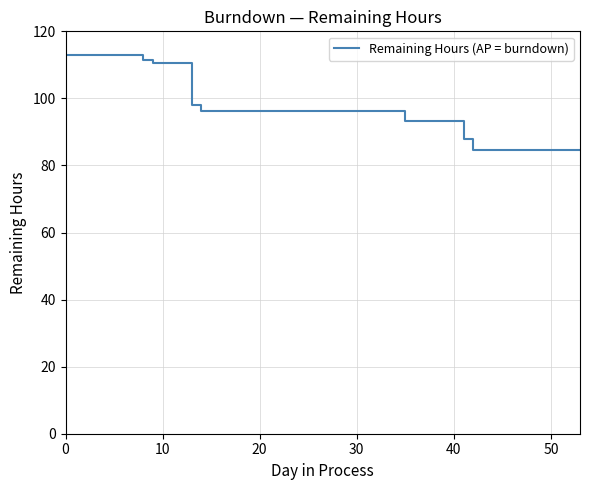

How many lines are shown in the chart?

1